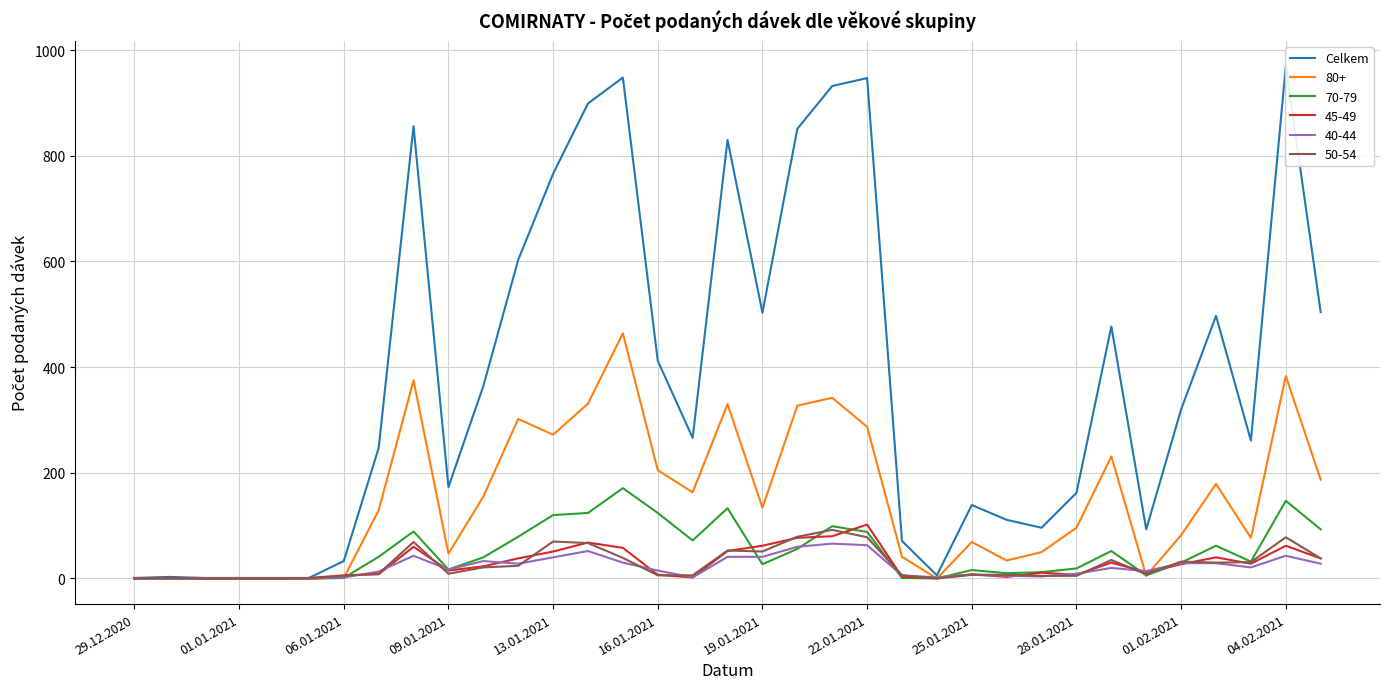

What is the greatest value displayed?

969